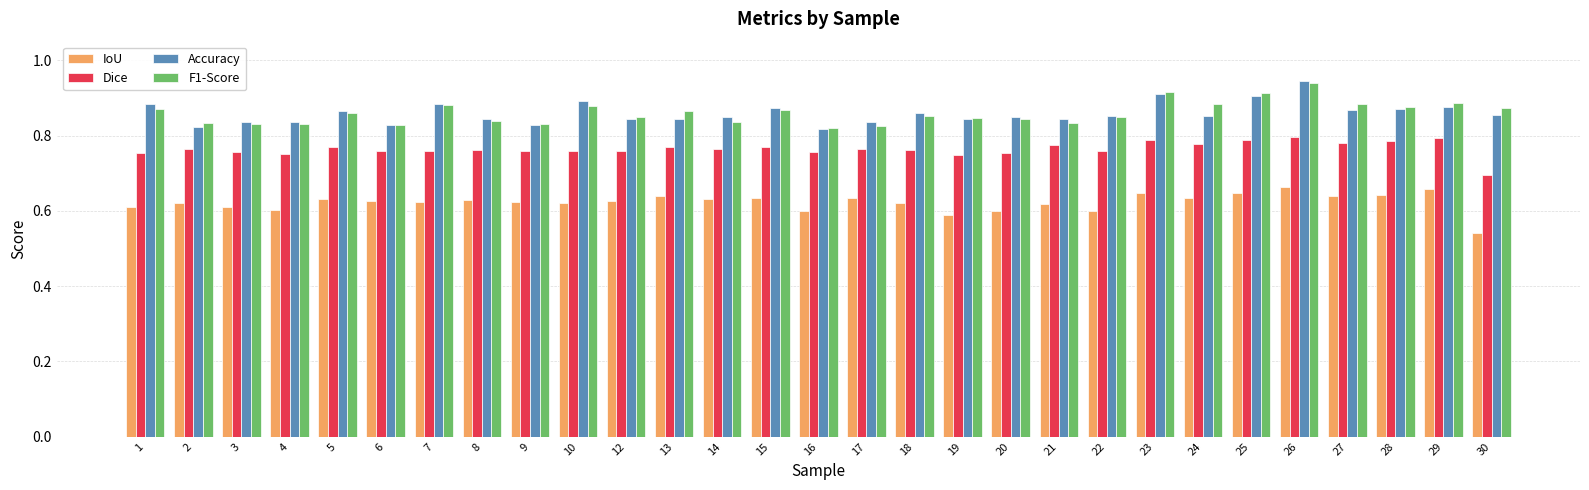

Which series changed the most between 15 and 26?

F1-Score